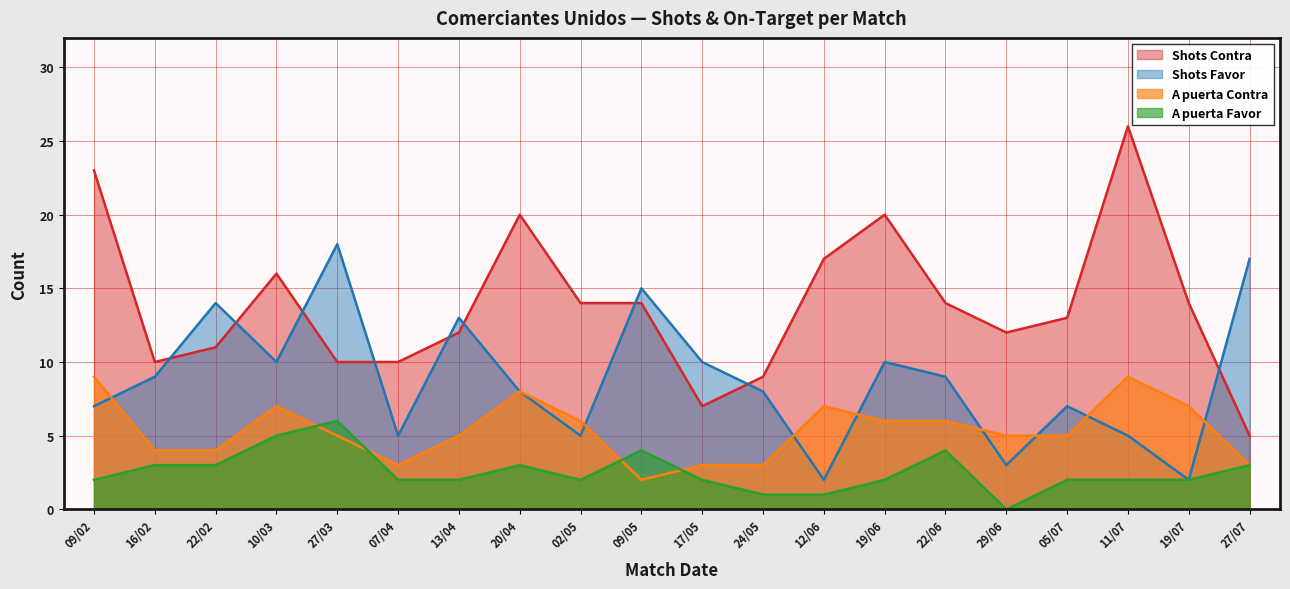

Which series has the largest total across all categories?

Shots Contra